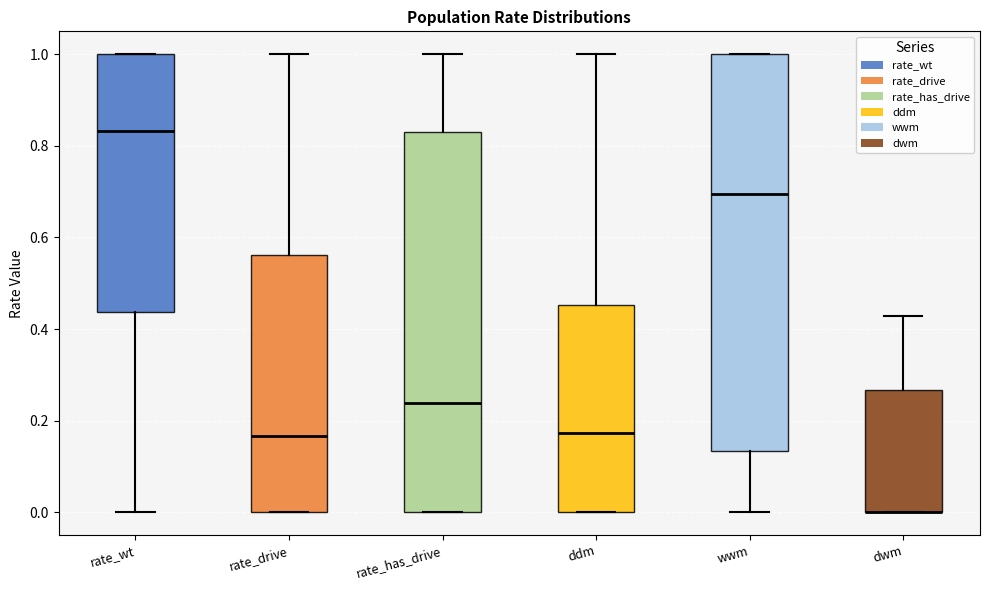

Reading left to right, read every box against the y-axis: the position of its median line, the range the box covers, and the ends of its whiskers. The values are not printed on the chart, so give them approximately, as read against the axis.

rate_wt: median 0.84, box 0.44 to 1.00, whiskers 0.00 to 1.00
rate_drive: median 0.16, box 0.00 to 0.56, whiskers 0.00 to 1.00
rate_has_drive: median 0.24, box 0.00 to 0.84, whiskers 0.00 to 1.00
ddm: median 0.18, box 0.00 to 0.46, whiskers 0.00 to 1.00
wwm: median 0.70, box 0.14 to 1.00, whiskers 0.00 to 1.00
dwm: median 0.00 (drawn on the box's lower edge), box 0.00 to 0.26, whiskers 0.00 to 0.42